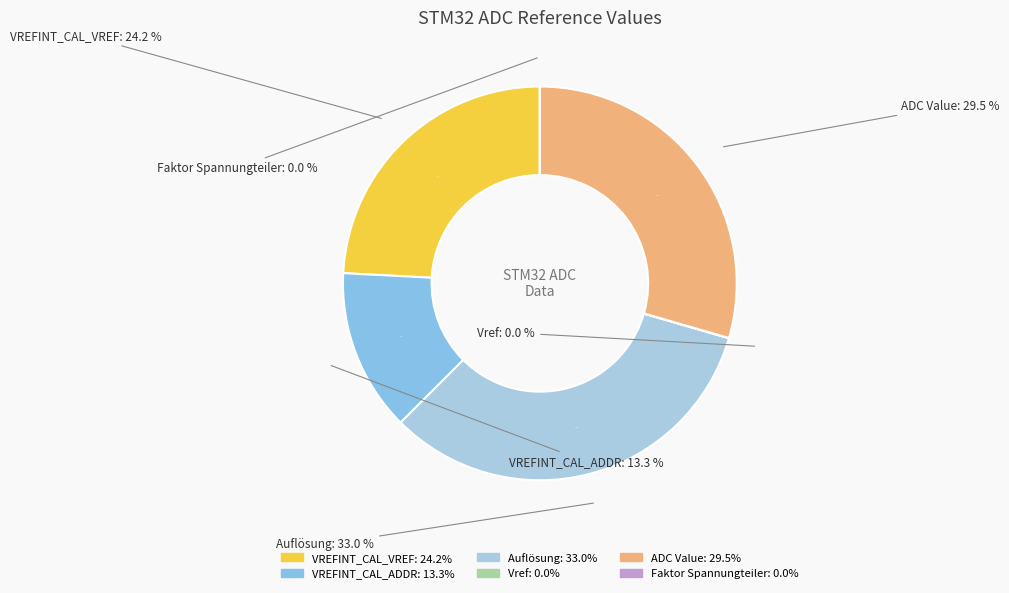

How many slices are in this pie chart?

6